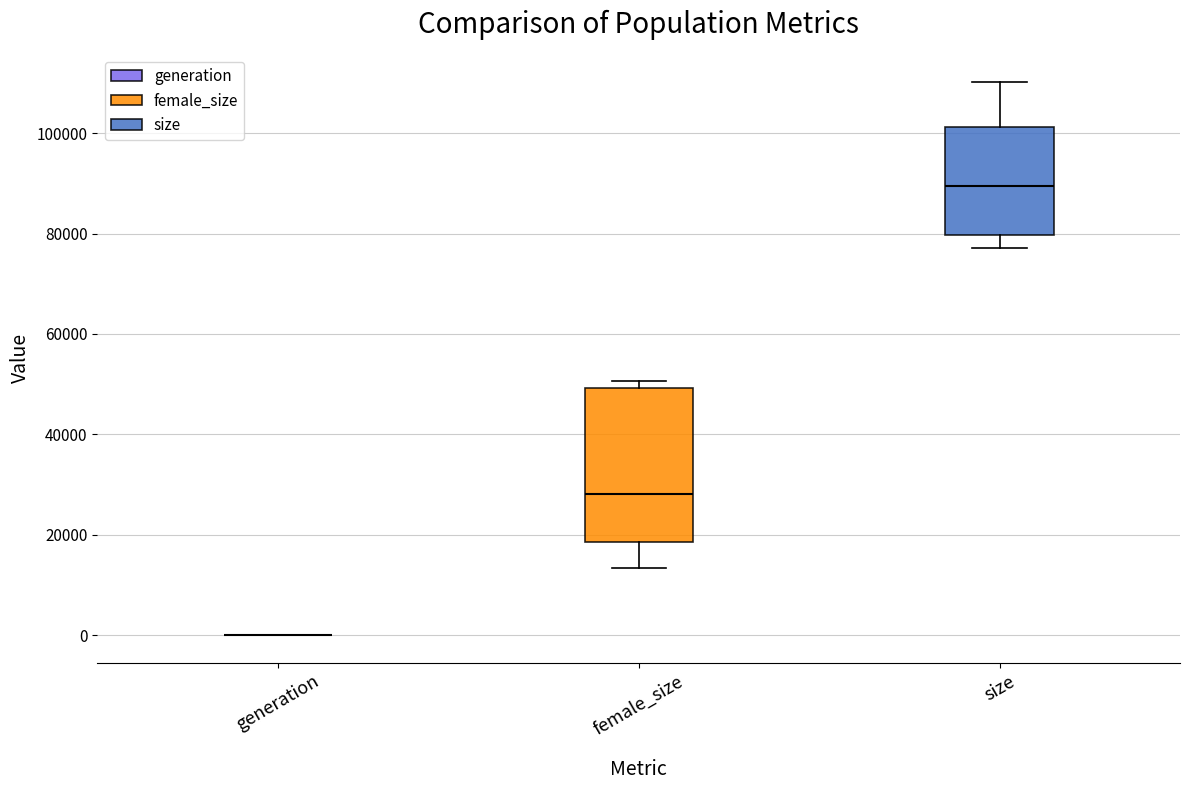

Reading left to right, transcribe this box plot: for each box, give where its median line is, the range the box spans, and where its two whiskers end, as read against the y-axis. The values are not printed on the chart, so give them approximately, as read against the axis.

generation: box collapsed to a line at 0, whiskers 0 to 0
female_size: median 28000, box 18000 to 50000, whiskers 14000 to 50000 (just above the box's upper edge)
size: median 90000, box 80000 to 102000, whiskers 78000 to 110000